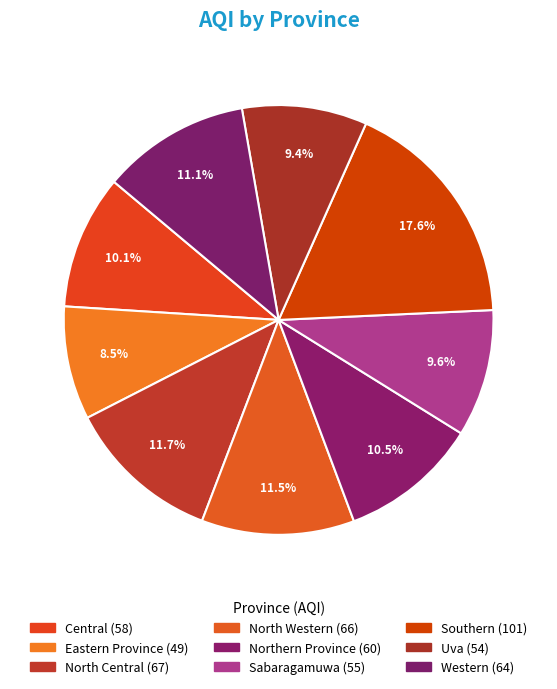

What percentage is the Western slice, to the nearest percent?

11%